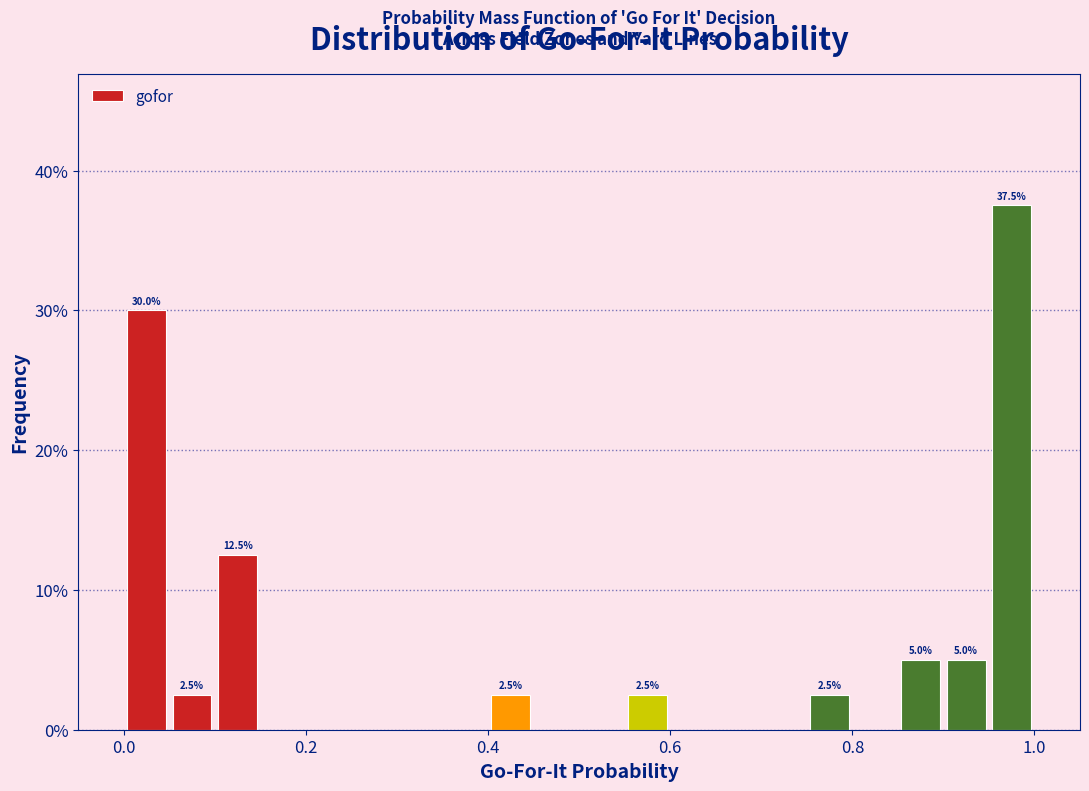

Around what value on the x-axis is the tallest bar? Give the approximate position of its centre, as read against the axis.

0.98